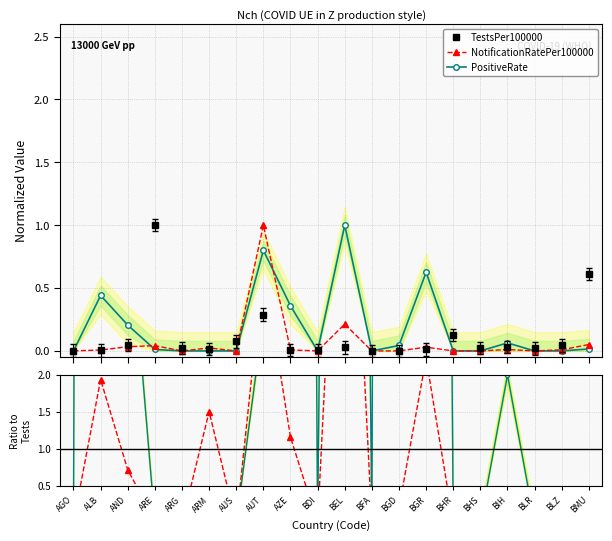

Which series changed the most between AUS and BEL?

PositiveRate